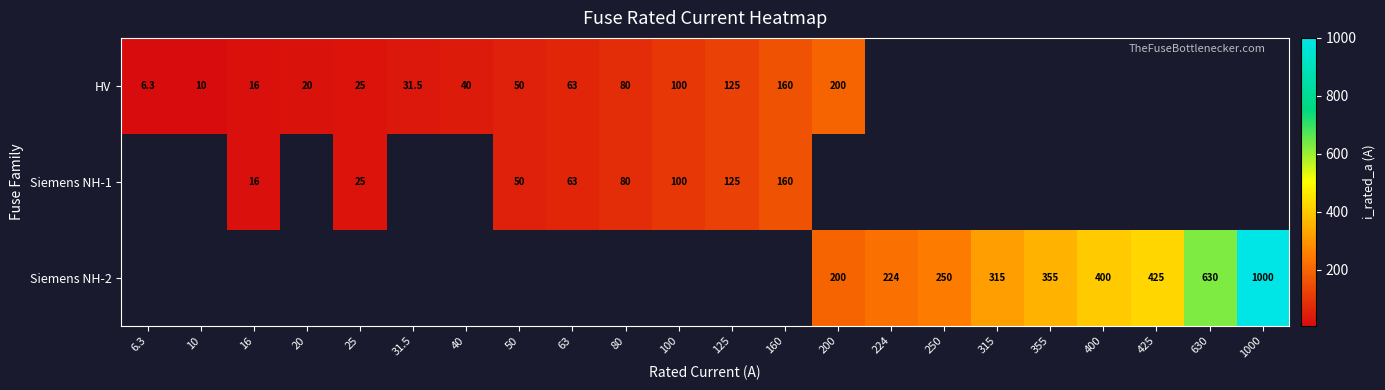

Which label corresponds to the smallest value in the chart?

6.3